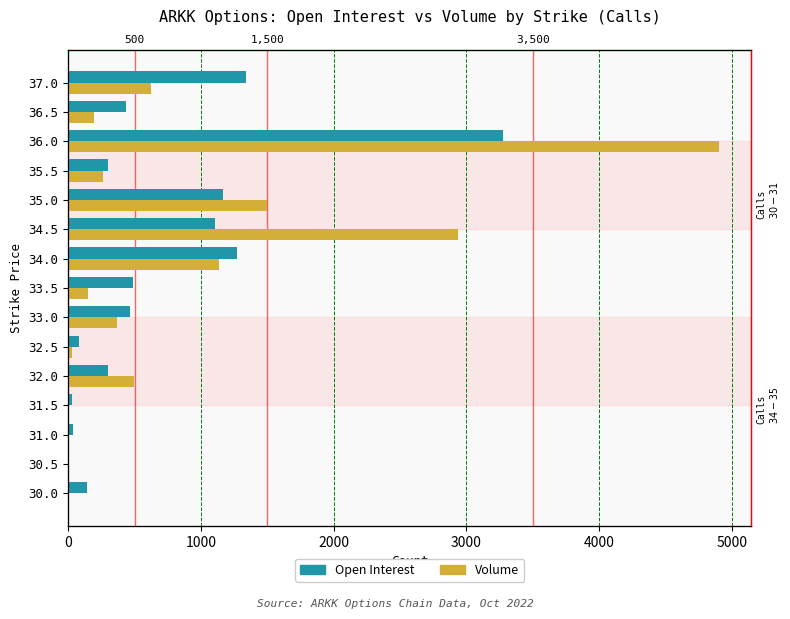

Which series has the largest total across all categories?

Volume